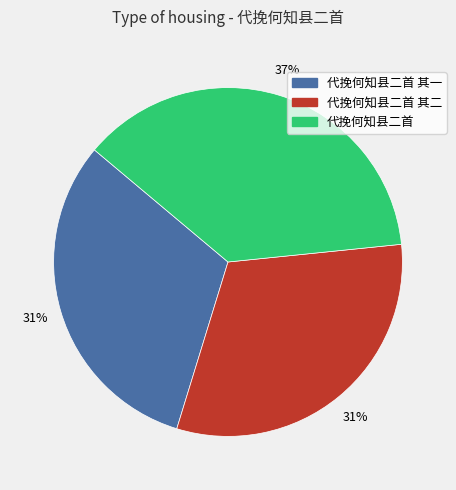

Does any single category account for the majority?

No